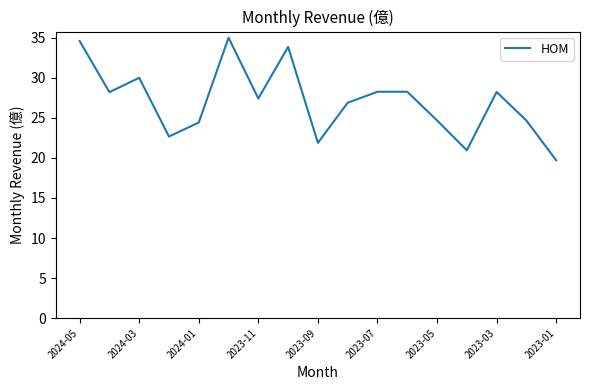

Is this an area chart (filled region under the line)?

No